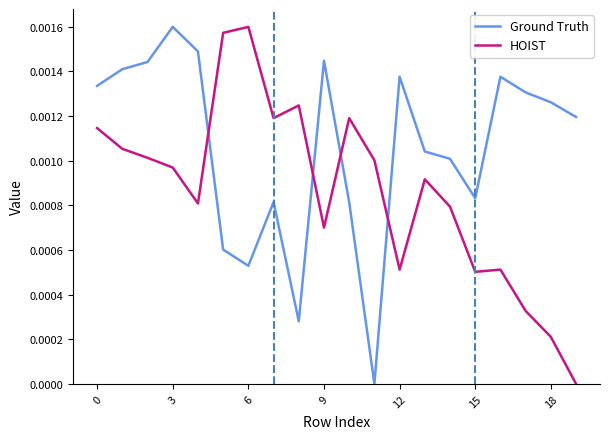

List the series in order of their overall mean, highest first.

Ground Truth, HOIST